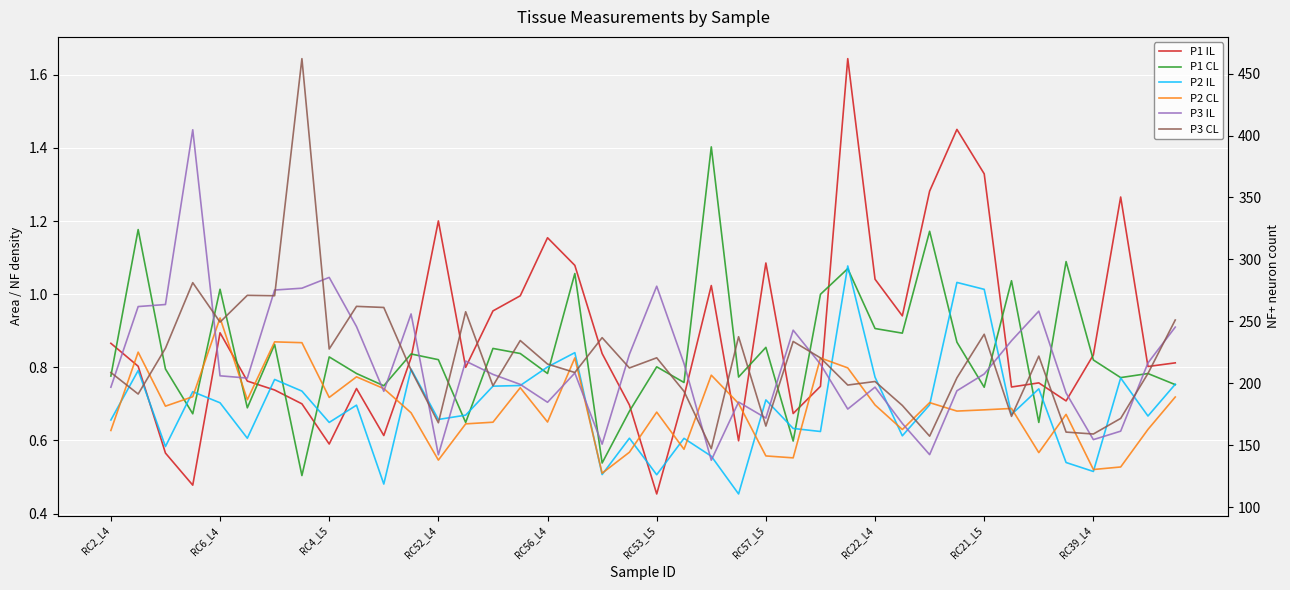

The P1 IL series shows 1.2 at RC52_L4. True or false?

True